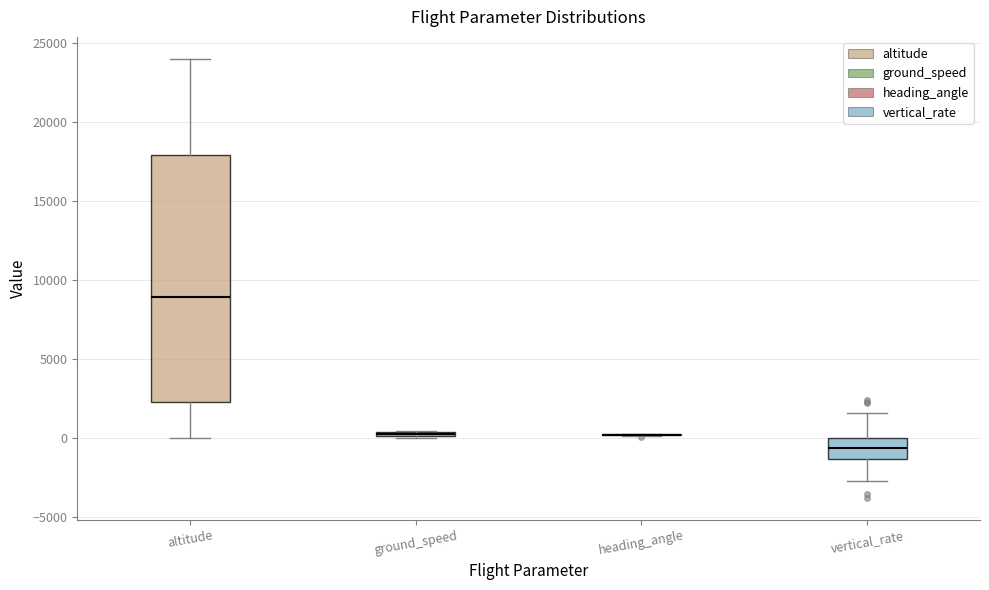

Comparing the boxes themselves (not the whiskers), which one is the tallest?

altitude